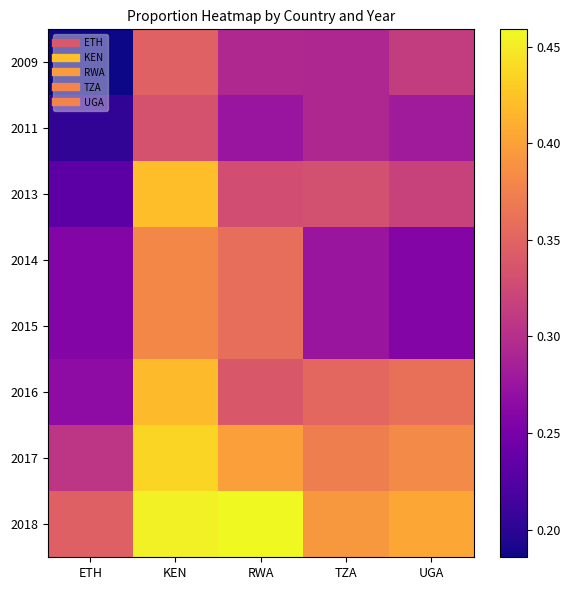

Which series has the largest total across all categories?

2018